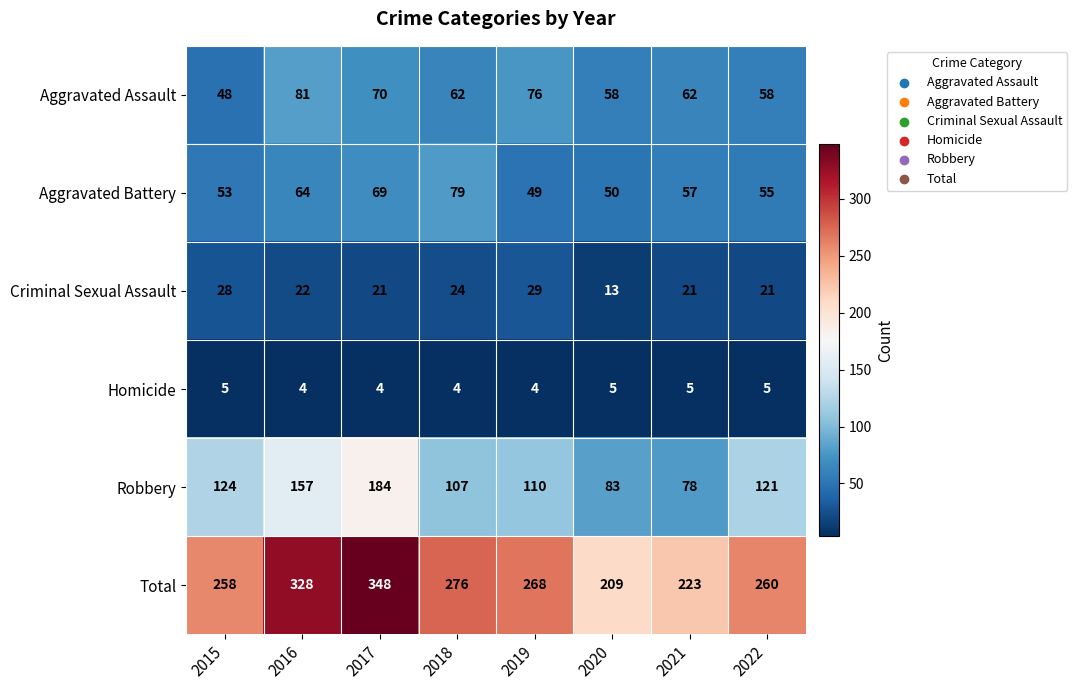

At which category is the sum across all series the highest?

2017